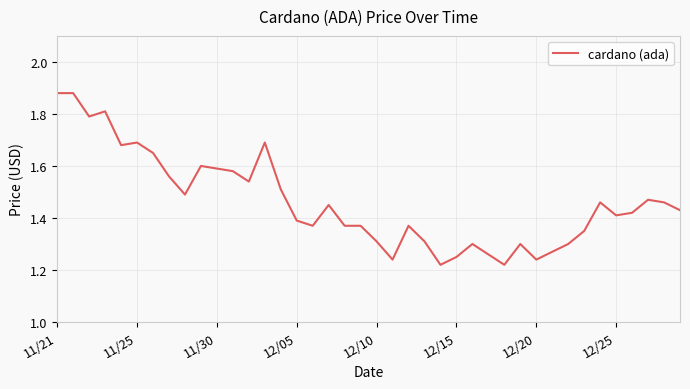

What is the difference between the maximum and minimum values?

0.7